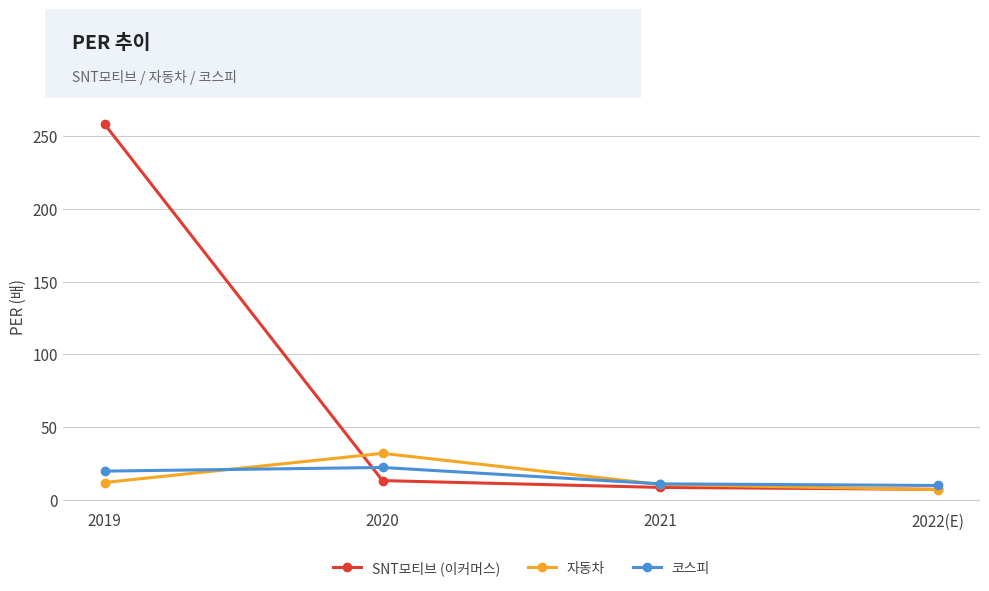

What position from the right is 2021?

2